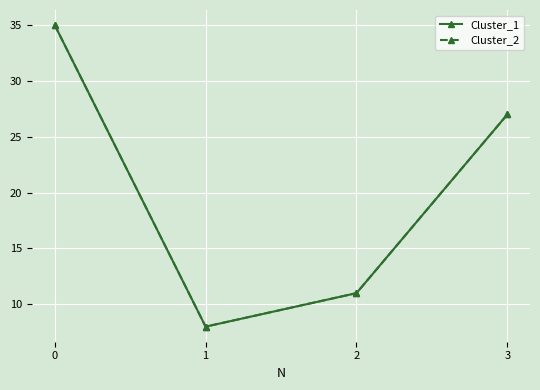

True or false: Cluster_1 and Cluster_2 cross at least once.

False